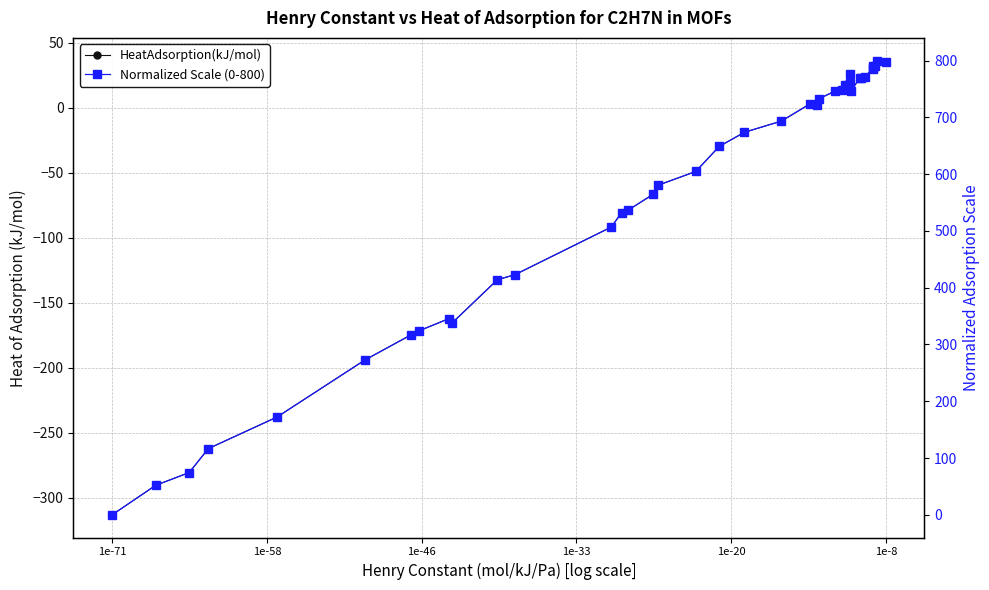

Reading left to right, what are all the values shown in this chart?

HeatAdsorption(kJ/mol): -313.0	-290.3	-280.5	-262.1	-237.8	-193.9	-174.5	-171.5	-162.2	-165.8	-132.2	-128.2	-91.6	-80.6	-78.5	-66.4	-59.5	-48.9	-29.7	-18.7	-10.1	3.1	2.6	7.0	12.8	13.6	17.7	17.3	18.8	26.3	13.3	23.1	23.4	23.8	30.3	32.4	31.0	32.5	36.4	35.1
Normalized Scale (0-800): 0.0	51.9	74.4	116.5	172.2	272.7	317.0	323.9	345.2	337.1	414.0	423.0	506.8	532.2	536.8	564.7	580.4	604.7	648.7	673.7	693.5	723.7	722.6	732.7	746.0	747.9	757.2	756.2	759.7	777.0	747.1	769.5	770.2	771.1	785.9	790.8	787.6	791.1	800.0	797.1